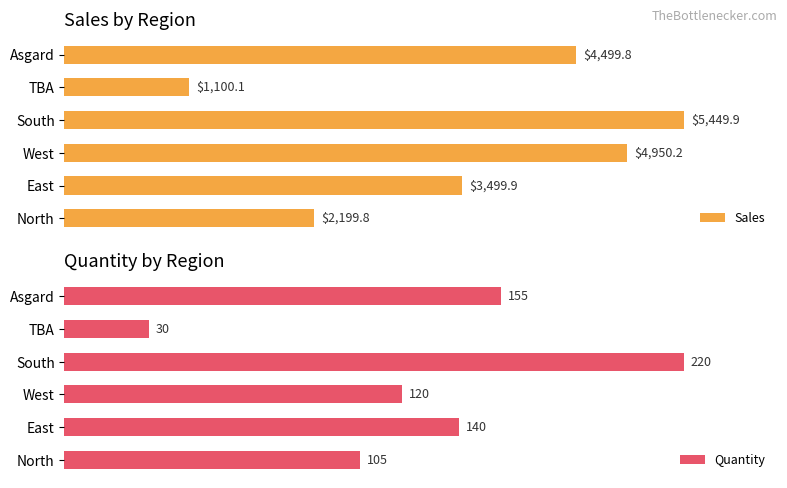

Where is Quantity nearest to the value 125?

West